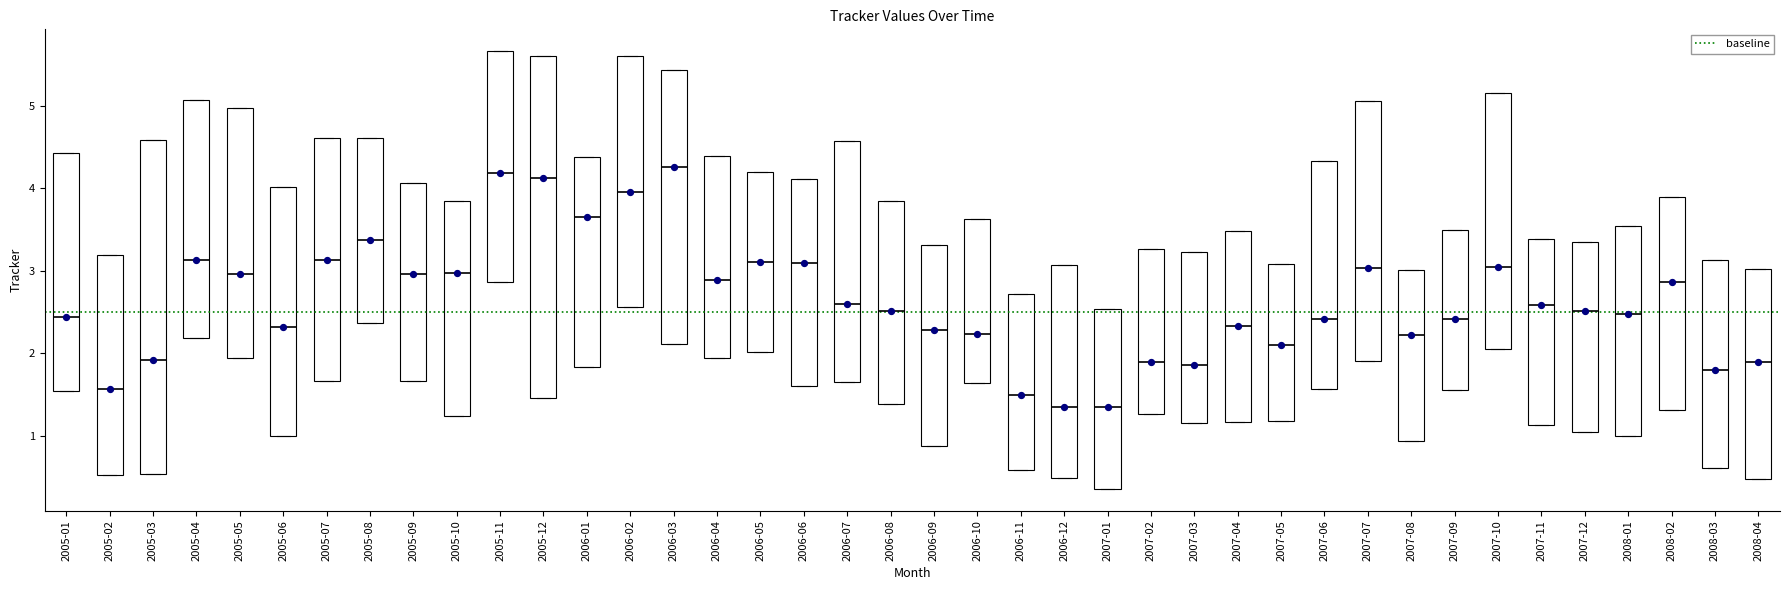

Reading left to right, transcribe this box plot: for each box, give where its median line is, the range the box spans, and where its two whiskers end, as read against the y-axis. The values are not printed on the chart, so give them approximately, as read against the axis.

2005-01: median 2.4, box 1.5 to 4.4, whiskers 1.5 to 4.4
2005-02: median 1.6, box 0.5 to 3.2, whiskers 0.5 to 3.2
2005-03: median 1.9, box 0.5 to 4.6, whiskers 0.5 to 4.6
2005-04: median 3.1, box 2.2 to 5.1, whiskers 2.2 to 5.1
2005-05: median 3.0, box 1.9 to 5.0, whiskers 1.9 to 5.0
2005-06: median 2.3, box 1.0 to 4.0, whiskers 1.0 to 4.0
2005-07: median 3.1, box 1.7 to 4.6, whiskers 1.7 to 4.6
2005-08: median 3.4, box 2.4 to 4.6, whiskers 2.4 to 4.6
2005-09: median 3.0, box 1.7 to 4.1, whiskers 1.7 to 4.1
2005-10: median 3.0, box 1.2 to 3.8, whiskers 1.2 to 3.8
2005-11: median 4.2, box 2.9 to 5.7, whiskers 2.9 to 5.7
2005-12: median 4.1, box 1.5 to 5.6, whiskers 1.5 to 5.6
2006-01: median 3.6, box 1.8 to 4.4, whiskers 1.8 to 4.4
2006-02: median 4.0, box 2.6 to 5.6, whiskers 2.6 to 5.6
2006-03: median 4.3, box 2.1 to 5.4, whiskers 2.1 to 5.4
2006-04: median 2.9, box 1.9 to 4.4, whiskers 1.9 to 4.4
2006-05: median 3.1, box 2.0 to 4.2, whiskers 2.0 to 4.2
2006-06: median 3.1, box 1.6 to 4.1, whiskers 1.6 to 4.1
2006-07: median 2.6, box 1.7 to 4.6, whiskers 1.7 to 4.6
2006-08: median 2.5, box 1.4 to 3.8, whiskers 1.4 to 3.8
2006-09: median 2.3, box 0.9 to 3.3, whiskers 0.9 to 3.3
2006-10: median 2.2, box 1.6 to 3.6, whiskers 1.6 to 3.6
2006-11: median 1.5, box 0.6 to 2.7, whiskers 0.6 to 2.7
2006-12: median 1.4, box 0.5 to 3.1, whiskers 0.5 to 3.1
2007-01: median 1.4, box 0.4 to 2.5, whiskers 0.4 to 2.5
2007-02: median 1.9, box 1.3 to 3.3, whiskers 1.3 to 3.3
2007-03: median 1.9, box 1.2 to 3.2, whiskers 1.2 to 3.2
2007-04: median 2.3, box 1.2 to 3.5, whiskers 1.2 to 3.5
2007-05: median 2.1, box 1.2 to 3.1, whiskers 1.2 to 3.1
2007-06: median 2.4, box 1.6 to 4.3, whiskers 1.6 to 4.3
2007-07: median 3.0, box 1.9 to 5.1, whiskers 1.9 to 5.1
2007-08: median 2.2, box 0.9 to 3.0, whiskers 0.9 to 3.0
2007-09: median 2.4, box 1.6 to 3.5, whiskers 1.6 to 3.5
2007-10: median 3.0, box 2.1 to 5.2, whiskers 2.1 to 5.2
2007-11: median 2.6, box 1.1 to 3.4, whiskers 1.1 to 3.4
2007-12: median 2.5, box 1.1 to 3.3, whiskers 1.1 to 3.3
2008-01: median 2.5, box 1.0 to 3.5, whiskers 1.0 to 3.5
2008-02: median 2.9, box 1.3 to 3.9, whiskers 1.3 to 3.9
2008-03: median 1.8, box 0.6 to 3.1, whiskers 0.6 to 3.1
2008-04: median 1.9, box 0.5 to 3.0, whiskers 0.5 to 3.0